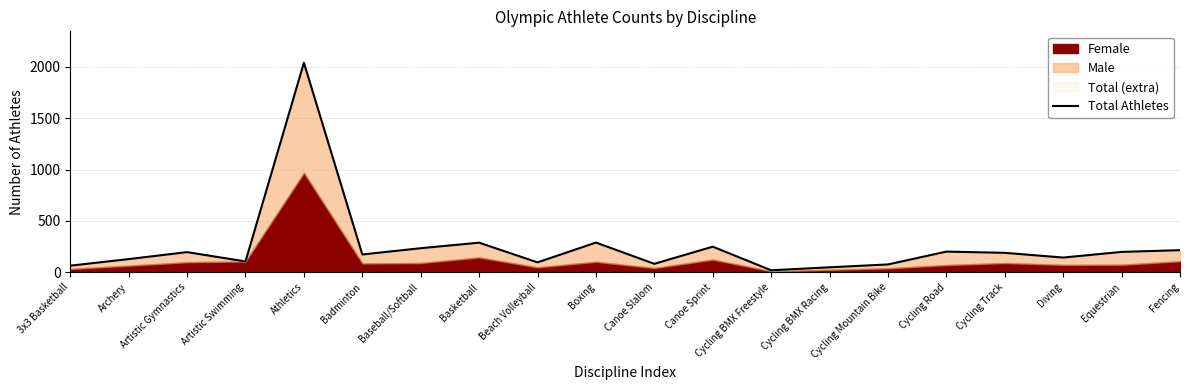

List the labels in order of value, smallest first.

Cycling BMX Freestyle, Cycling BMX Racing, 3x3 Basketball, Cycling Mountain Bike, Canoe Slalom, Beach Volleyball, Artistic Swimming, Archery, Diving, Badminton, Cycling Track, Artistic Gymnastics, Equestrian, Cycling Road, Fencing, Baseball/Softball, Canoe Sprint, Basketball, Boxing, Athletics